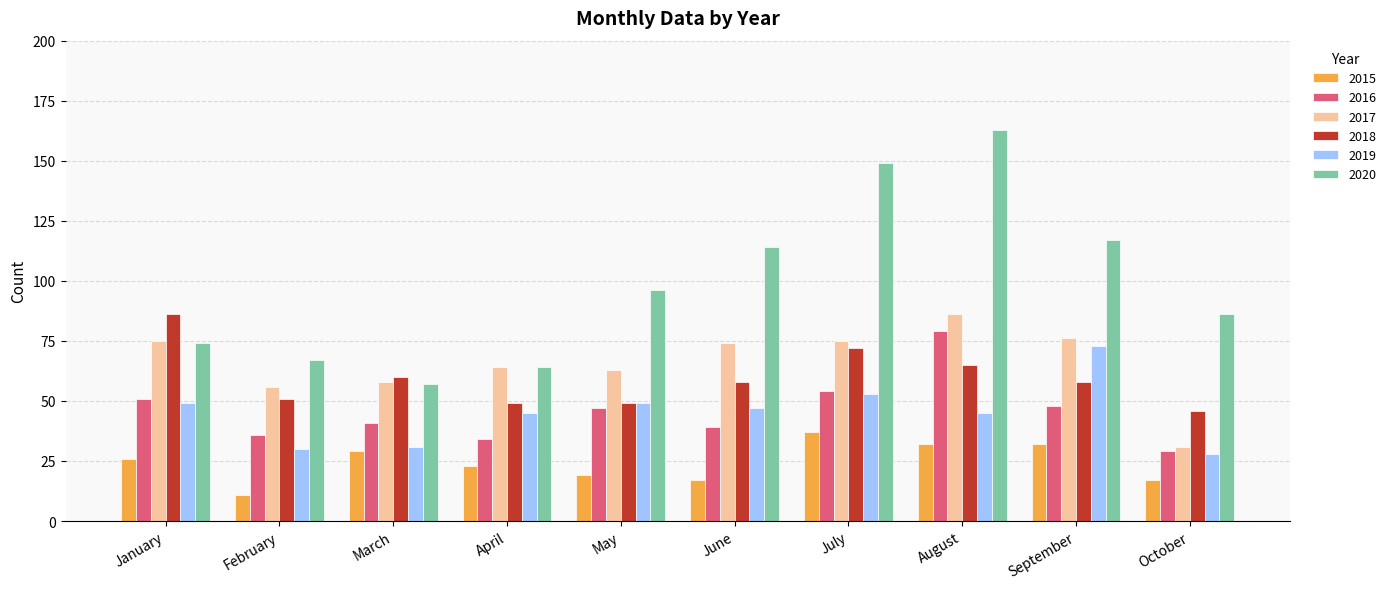

Where does the 2017 series first go above 74?

January